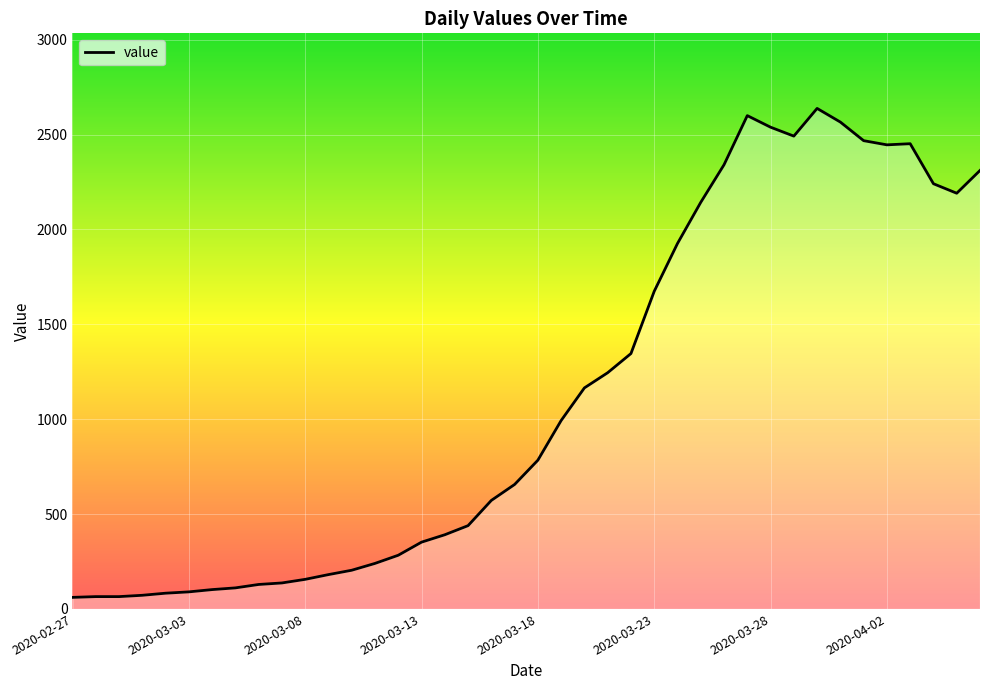

What is the maximum value shown in the chart?

2638